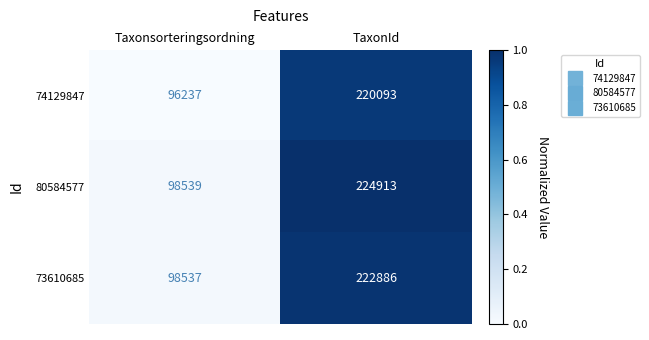

At Taxonsorteringsordning, list the series in order from largest to smallest.

80584577, 73610685, 74129847